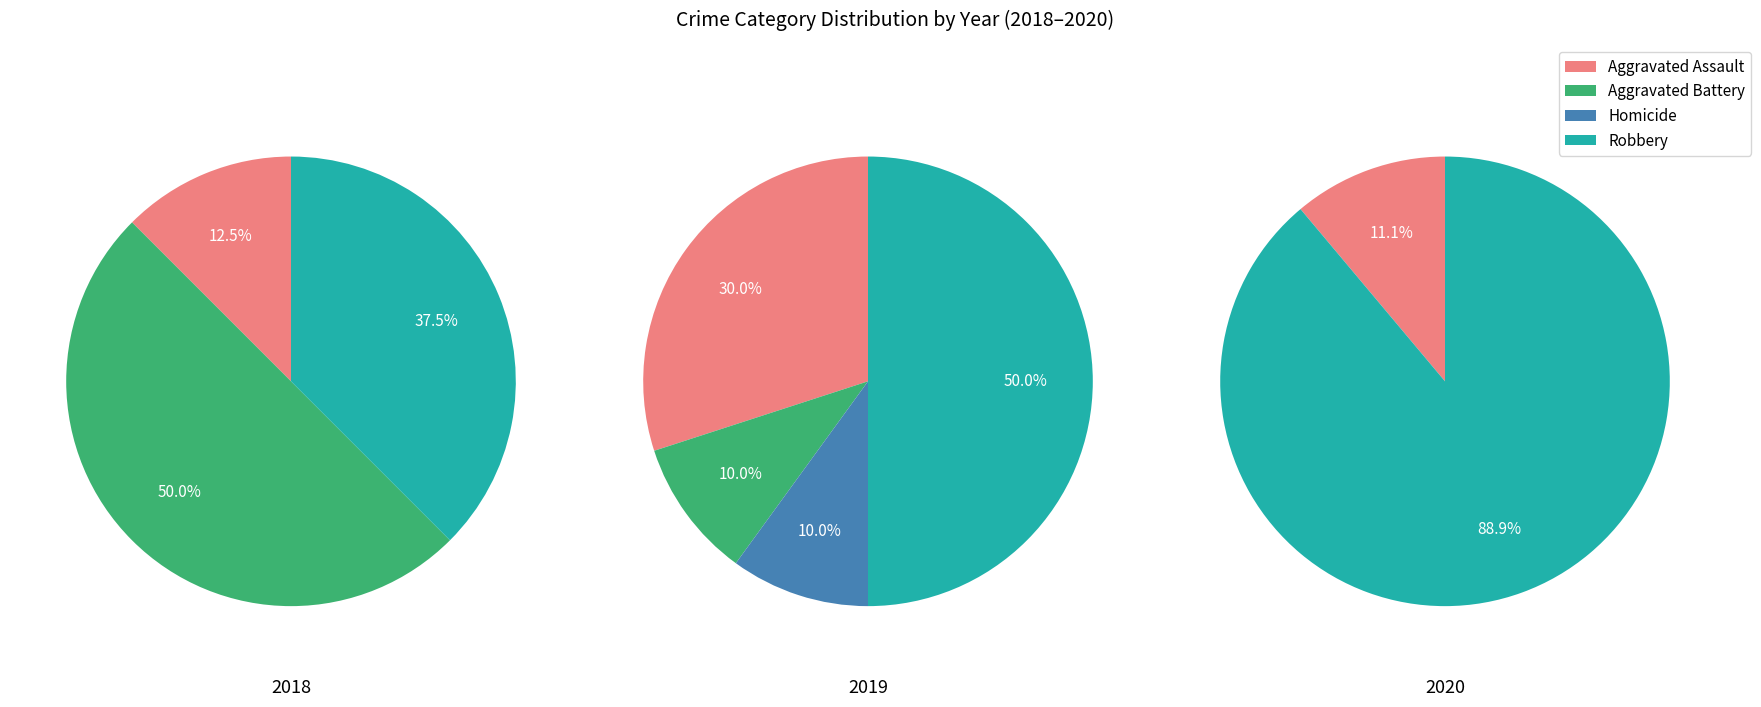

Which slice is the largest?

Robbery